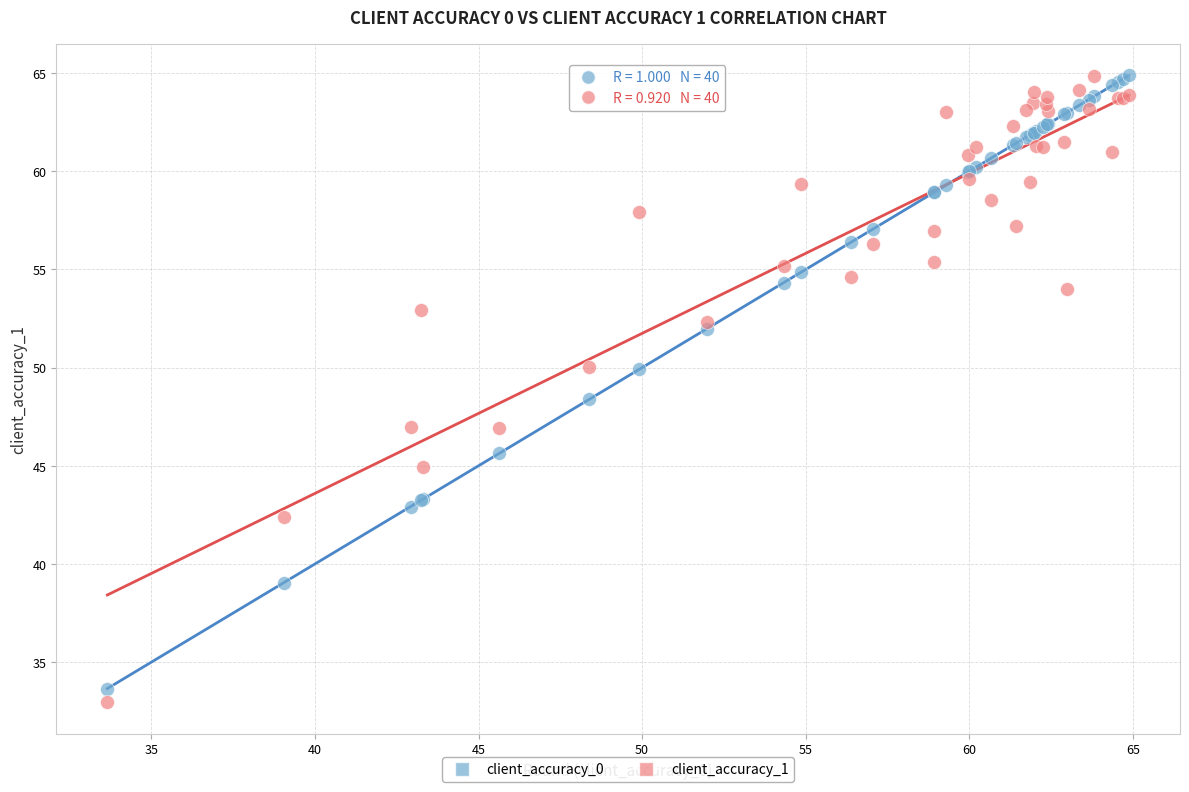

What are all the series names shown in the legend?

client_accuracy_0, client_accuracy_1